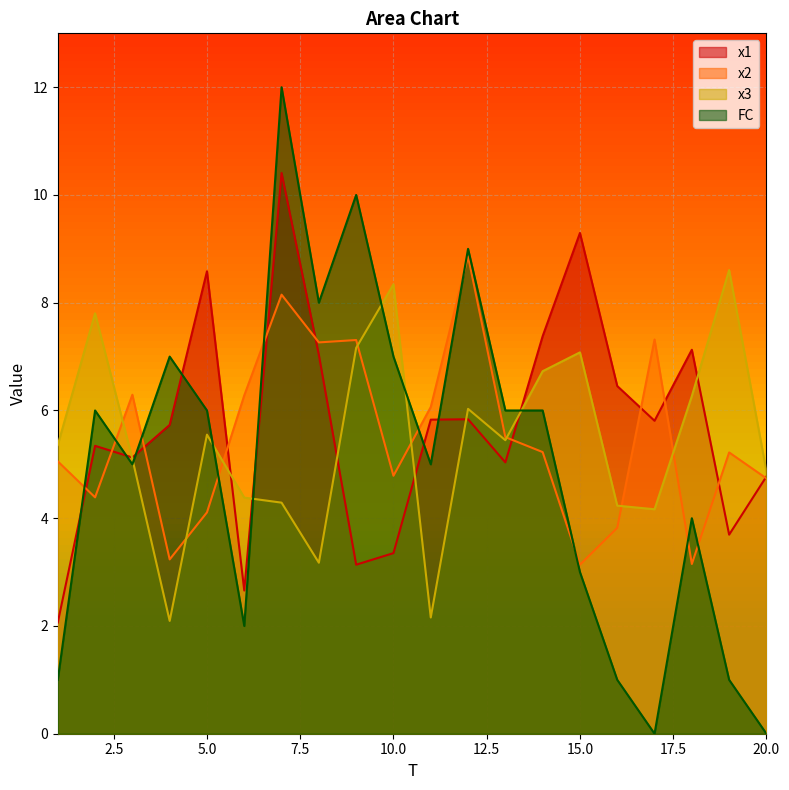

What is the average value of the x2 series?

5.5